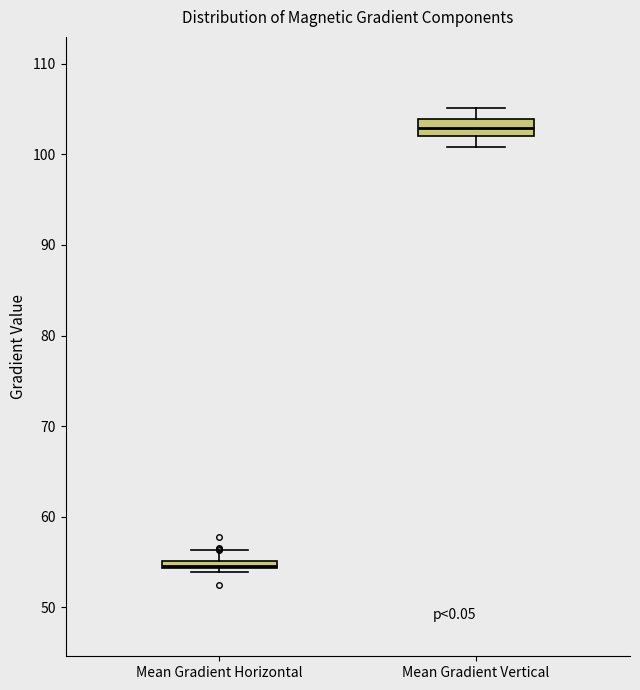

Comparing the boxes themselves (not the whiskers), which one is the tallest?

Mean Gradient Vertical